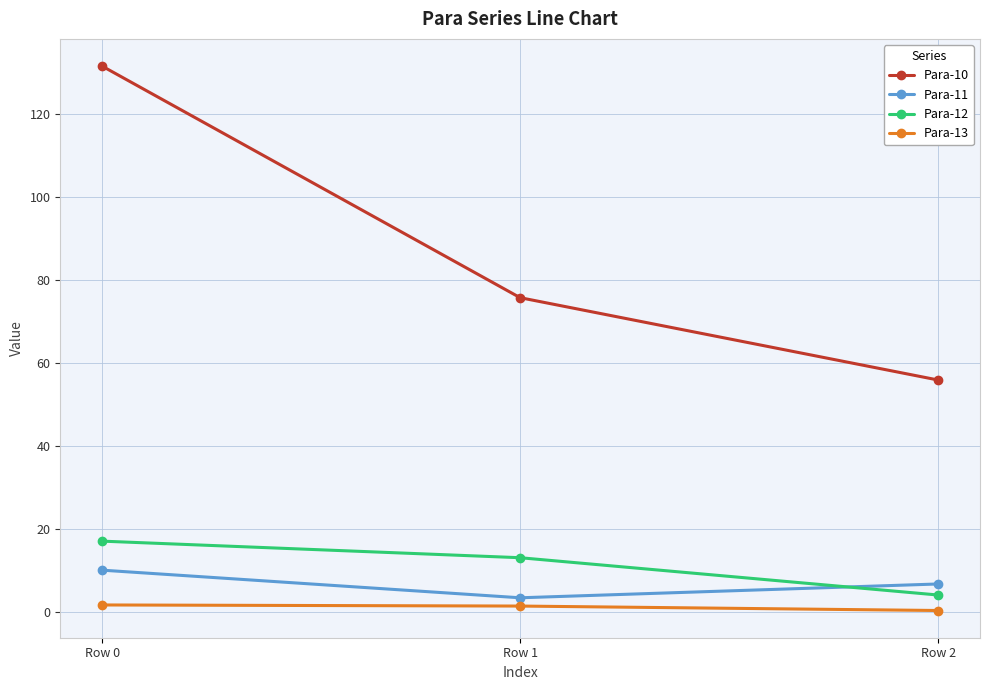

Which series has the largest range (max minus min)?

Para-10